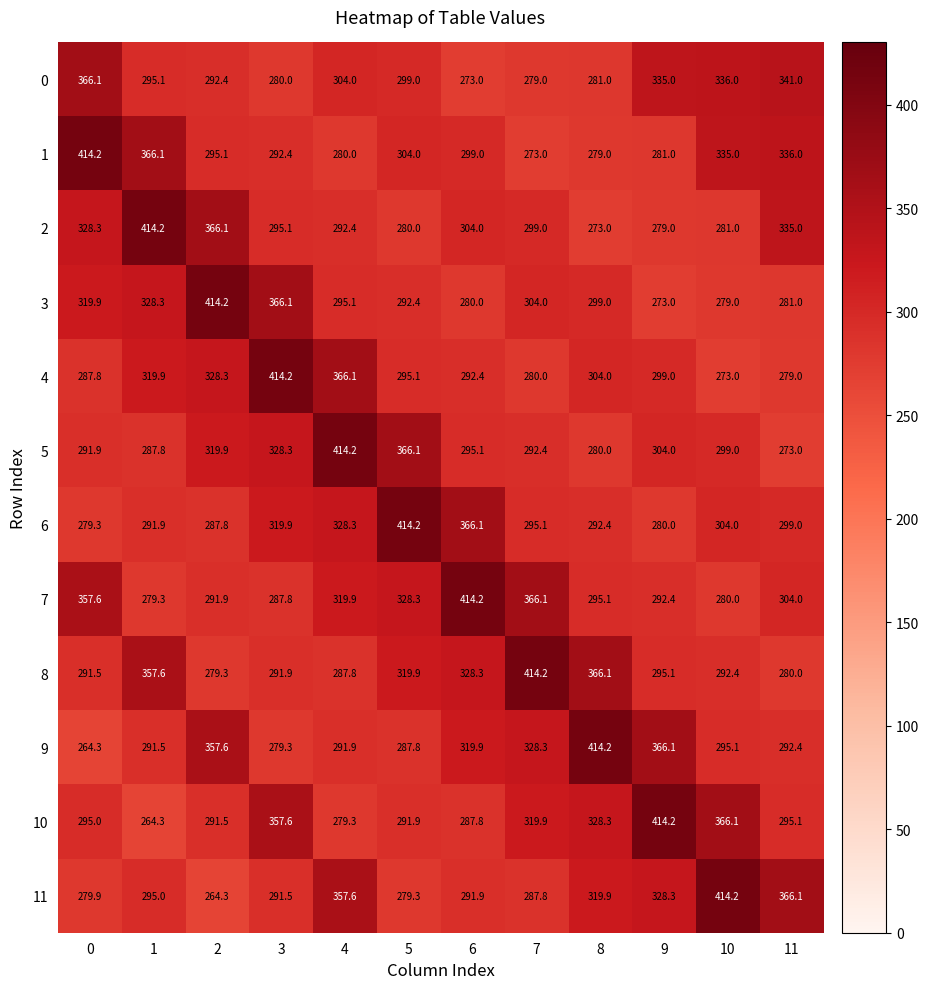

Which series has the largest total across all categories?

7